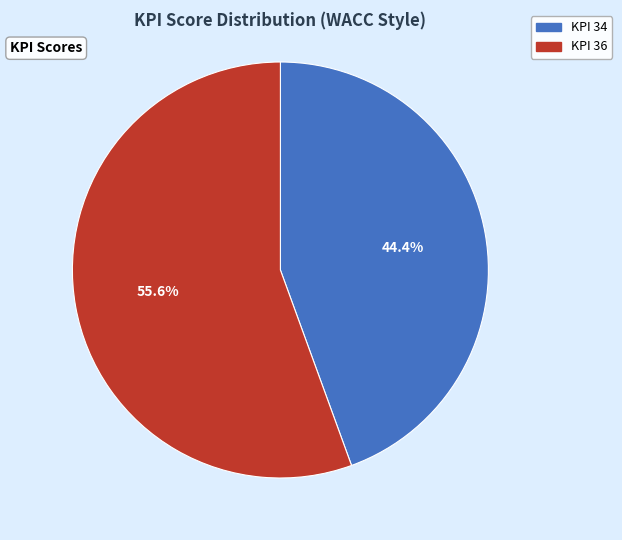

Does any single category account for the majority?

Yes